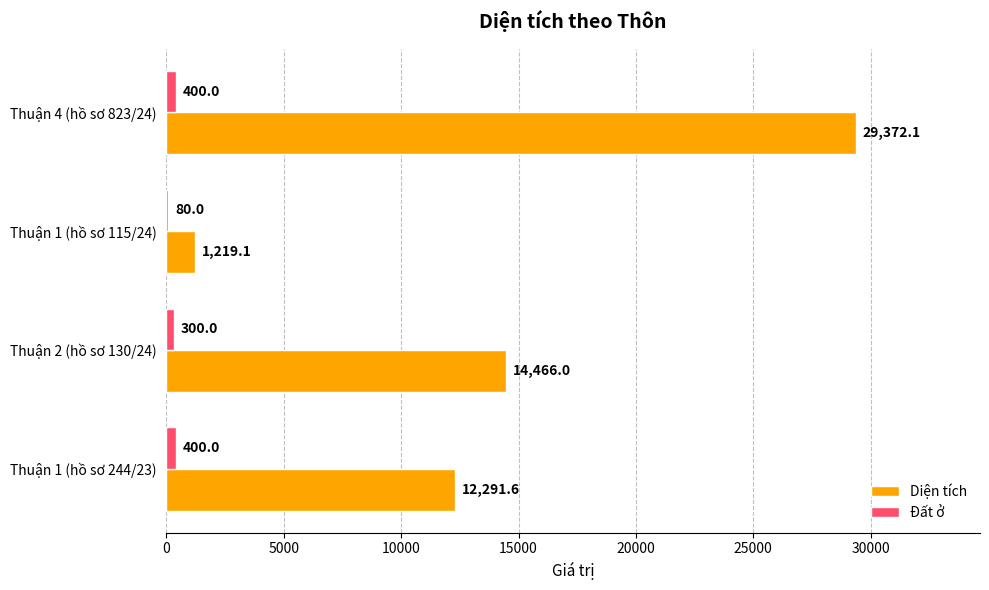

The Đất ở series shows 80.0 at Thuận 1 (hồ sơ 115/24). True or false?

True